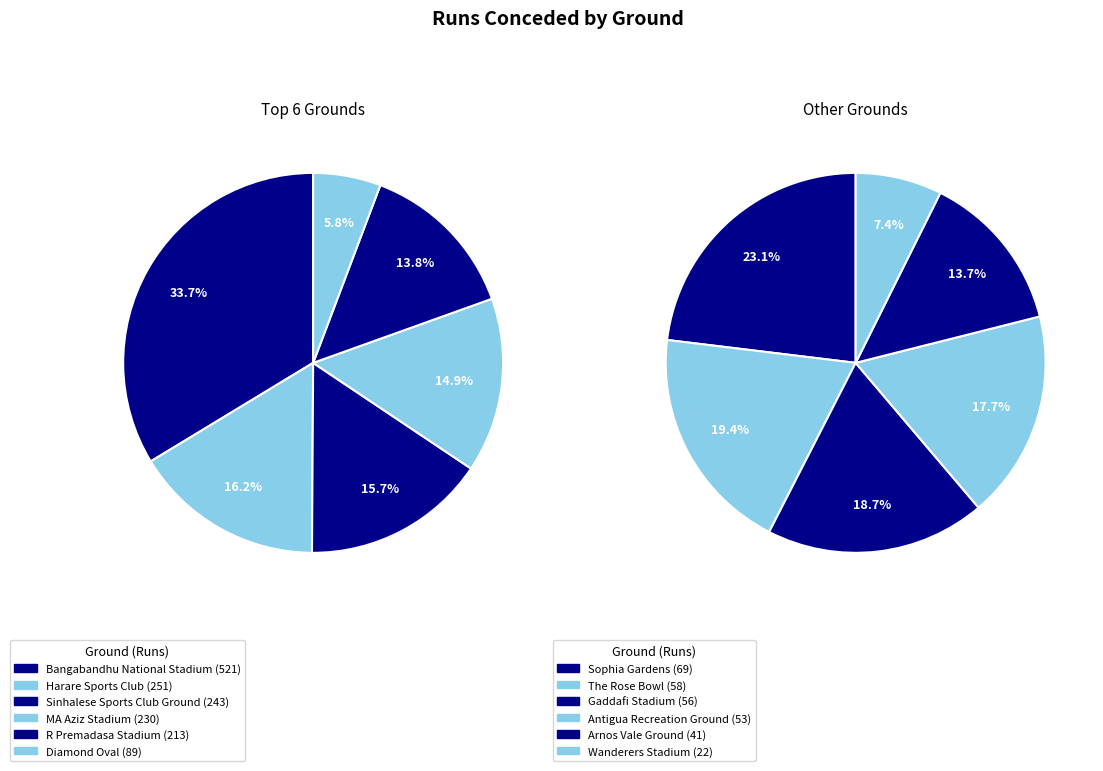

How many slices are in this pie chart?

12